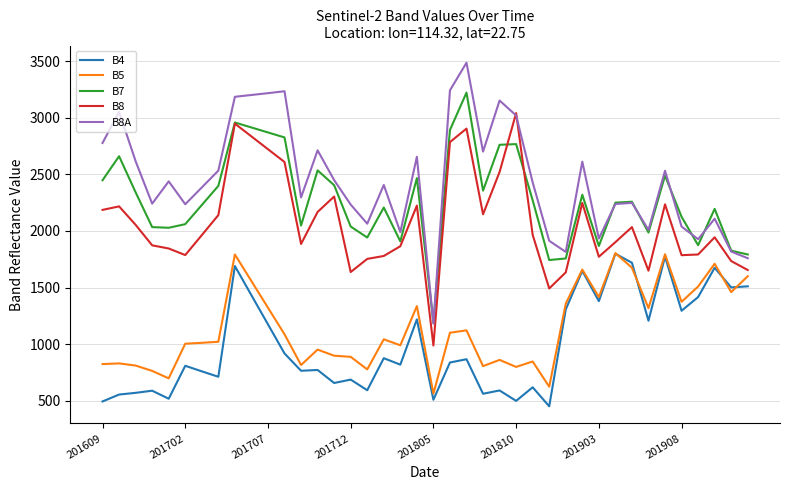

What is the maximum value shown in the chart?

3486